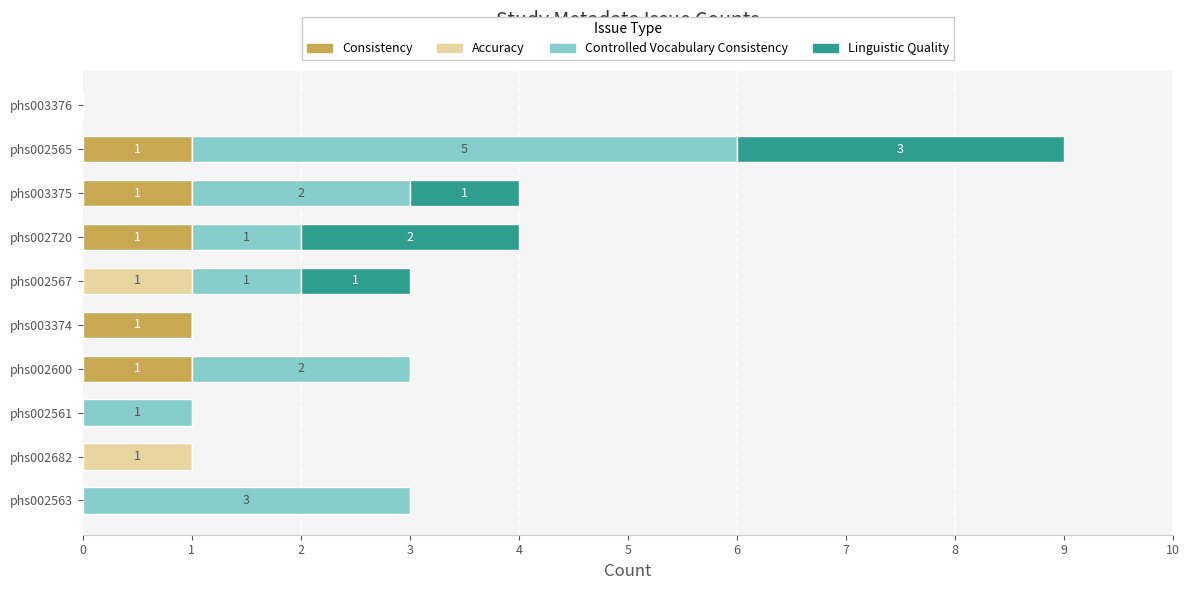

What is the total value across all series at phs003375?

4